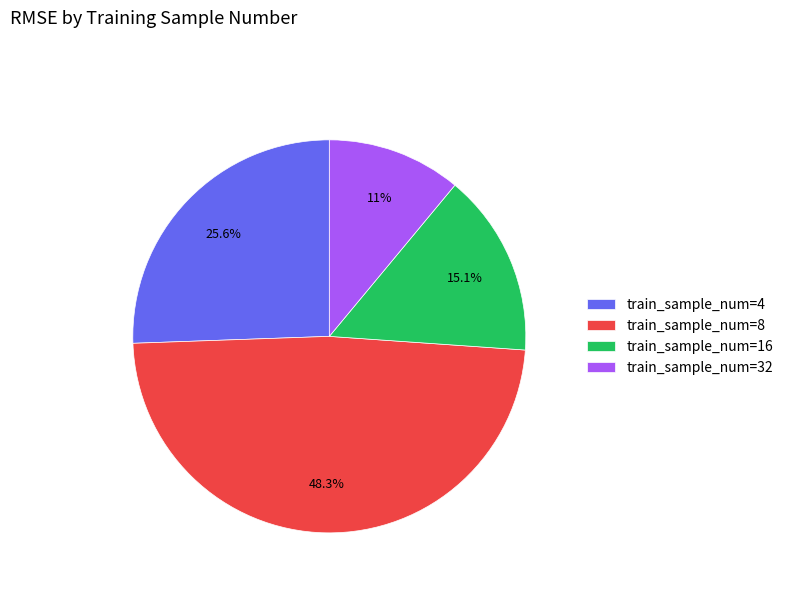

What is the ratio of the value at train_sample_num=8 to the value at train_sample_num=32?

4.4